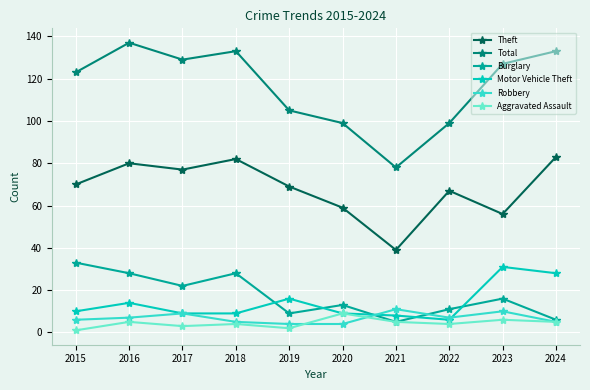

Is this an area chart (filled region under the line)?

No